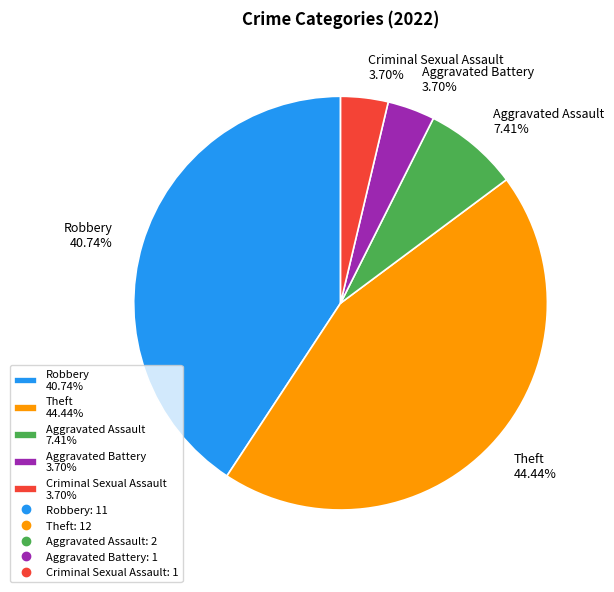

To the nearest percent, what portion does Theft represent?

44%